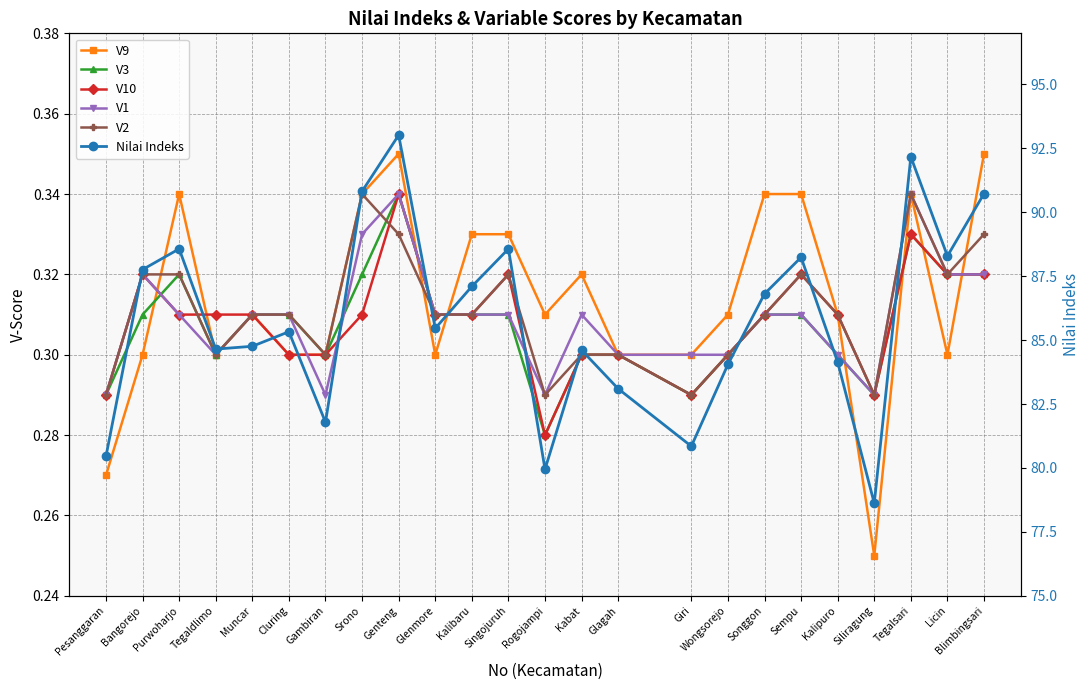

At Songgon, list the series in order from largest to smallest.

Nilai Indeks, V9, V3, V10, V1, V2